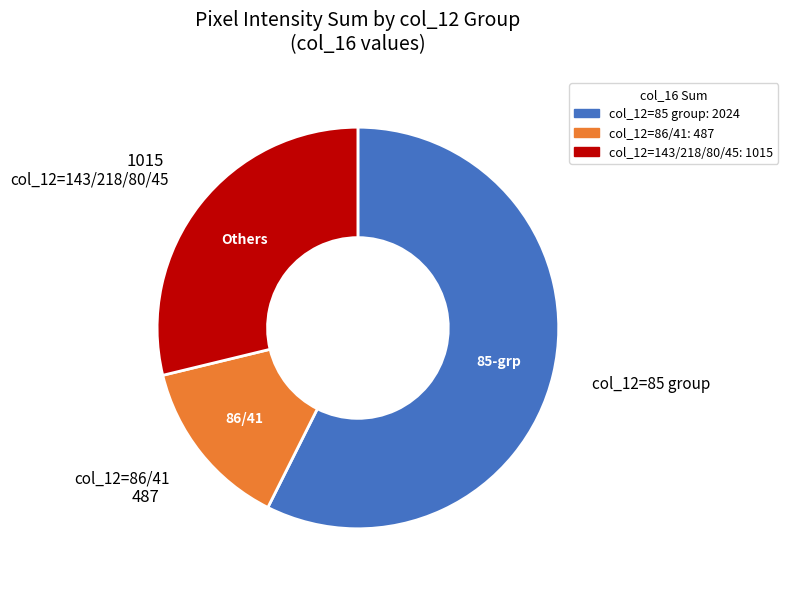

Count the number of slices in the pie.

3